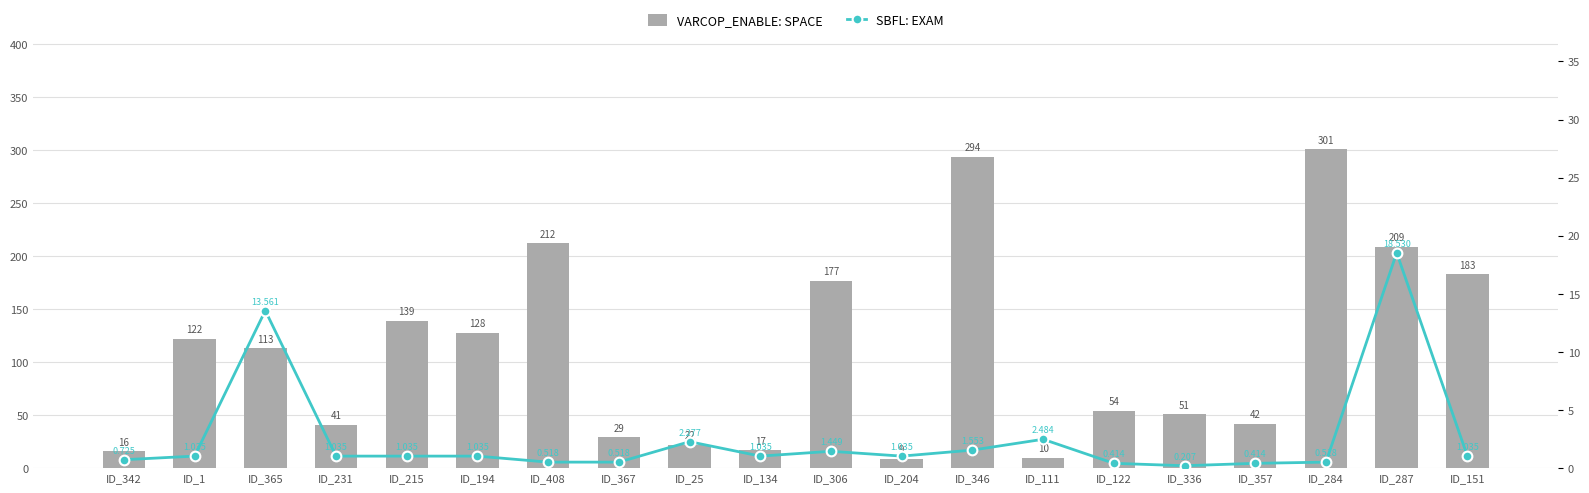

What is the label of the 2nd bar from the left?

ID_1